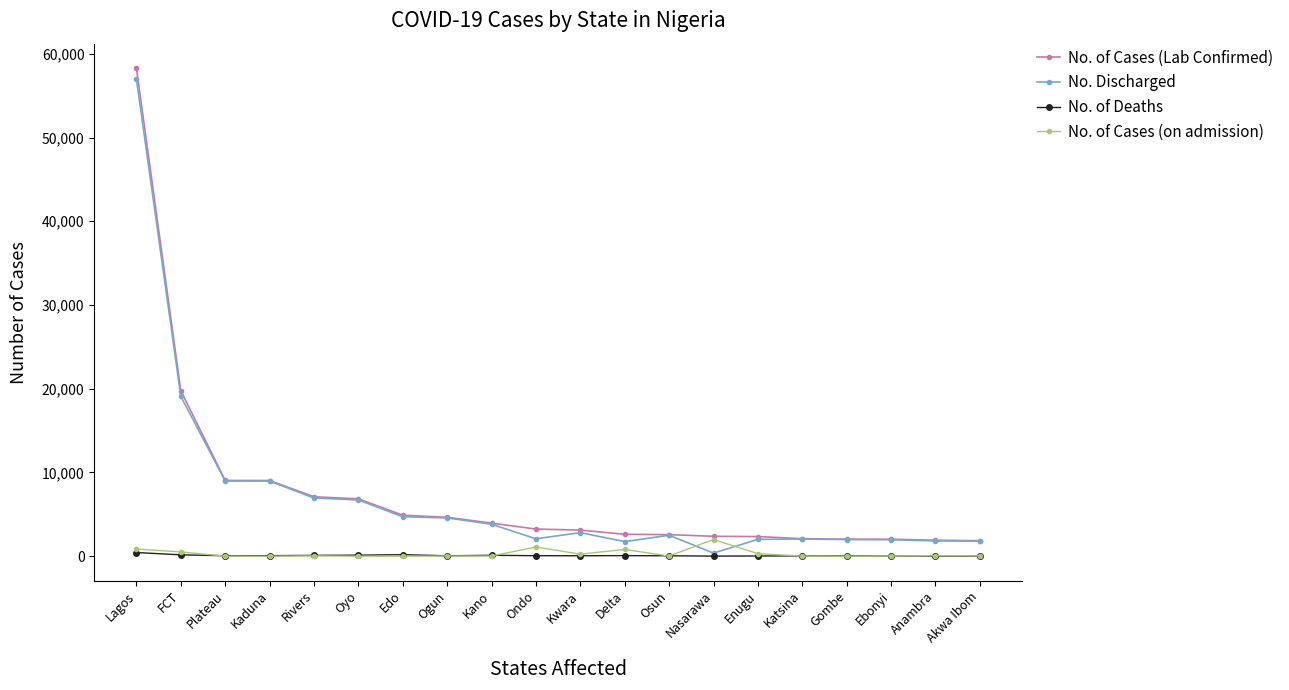

Which series ends up on top after the final intersection of No. Discharged and No. of Cases (on admission)?

No. Discharged